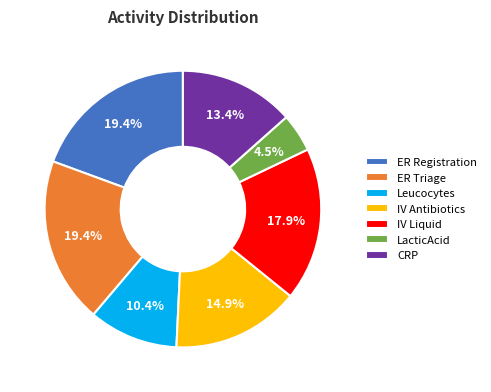

Does any single category account for the majority?

No